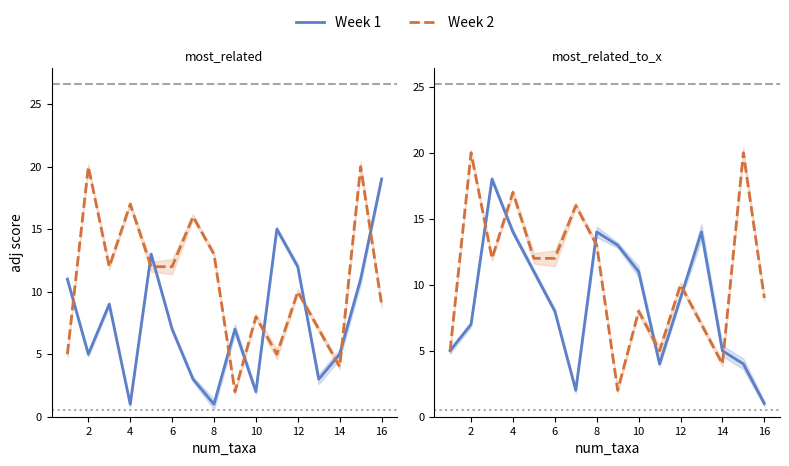

What is the sum of the Week 1 values at 16 and 13?

18